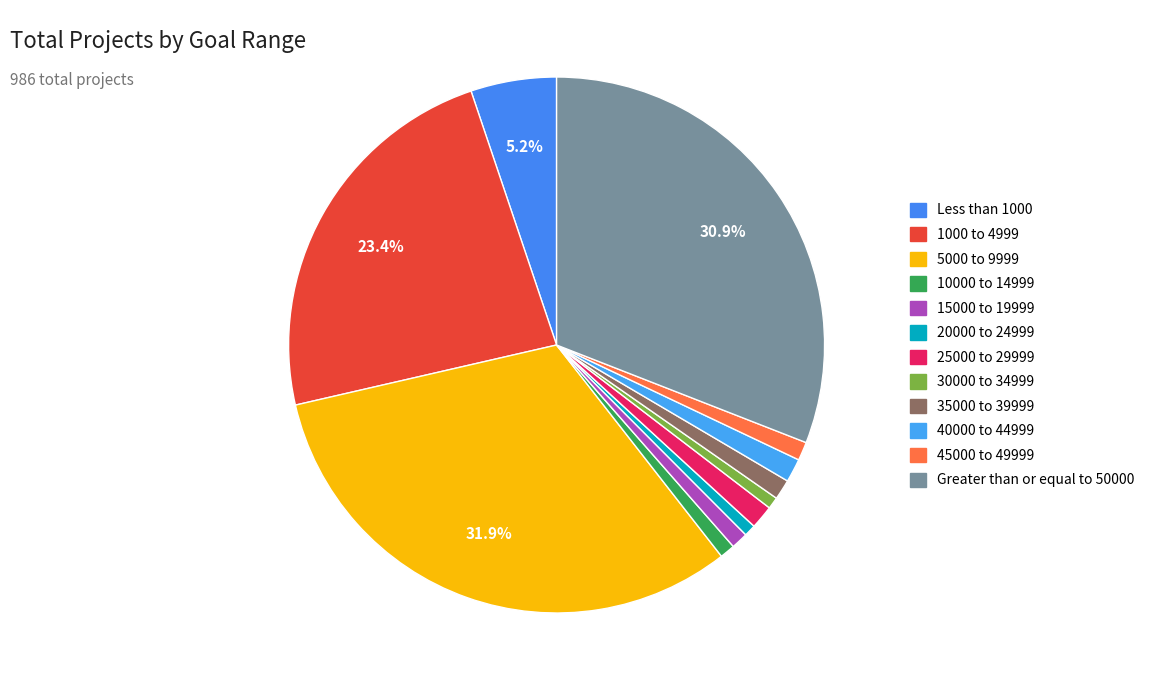

Which has a higher value, 25000 to 29999 or 20000 to 24999?

25000 to 29999